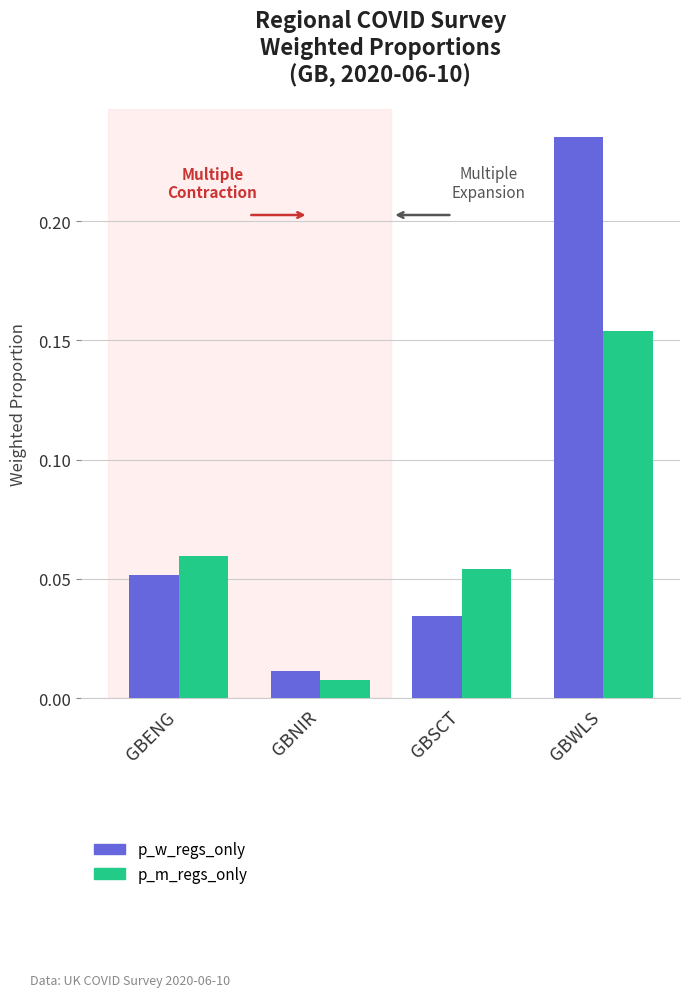

At which label does p_m_regs_only reach its peak?

GBWLS